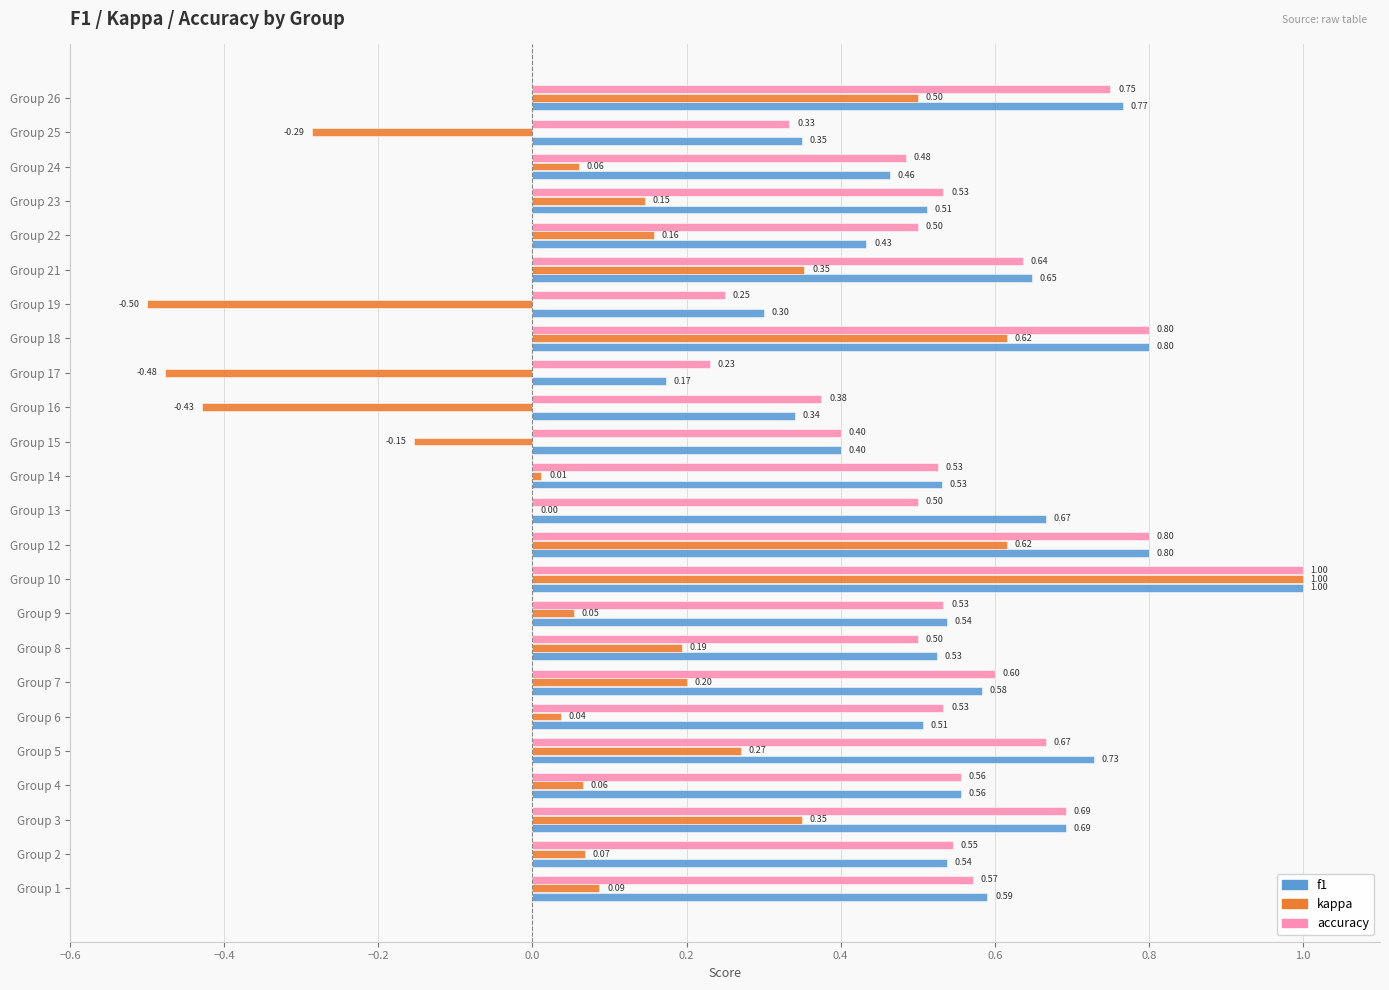

Which series changed the most between Group 5 and Group 6?

kappa